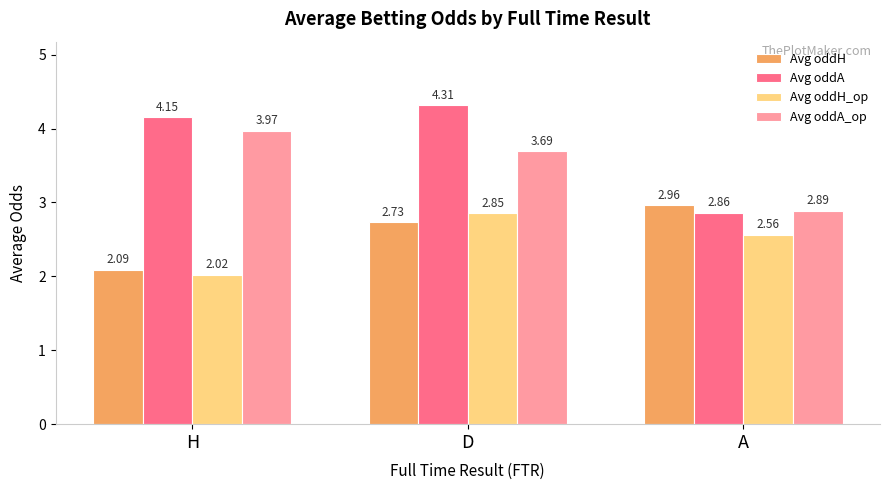

What is the label of the 3rd bar from the right?

H